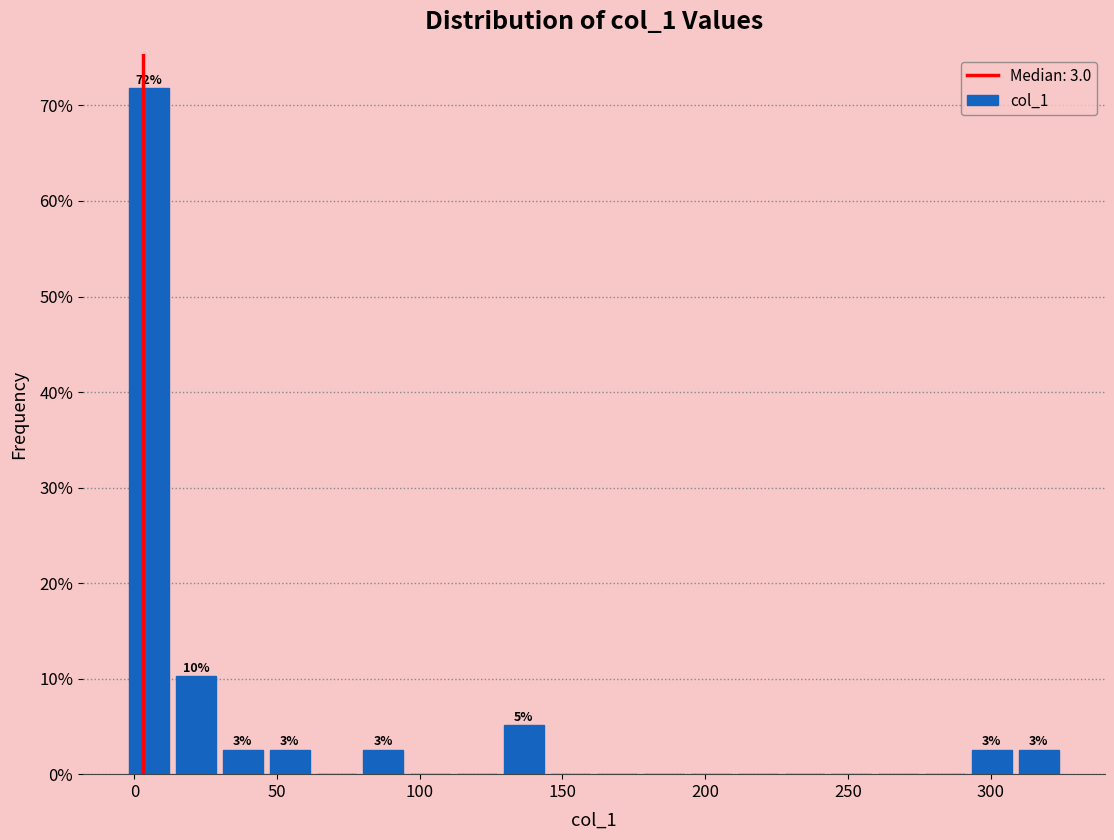

Read against the x-axis, roughly where is the centre of the tallest bar?

5